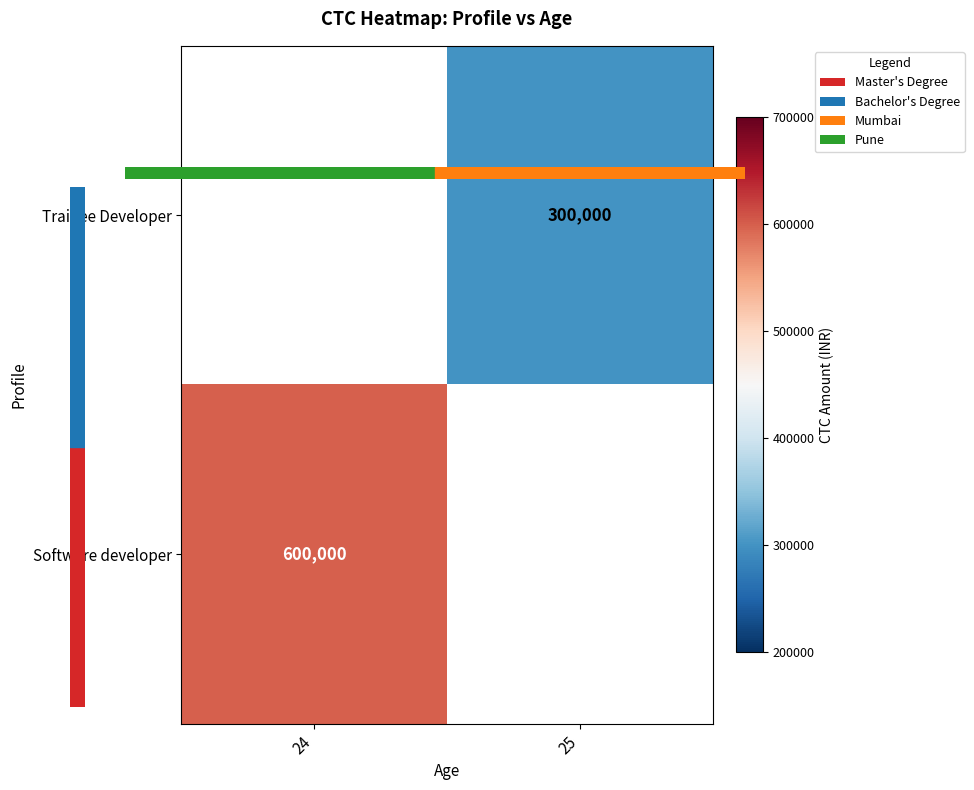

What is the greatest value displayed?

600000.0